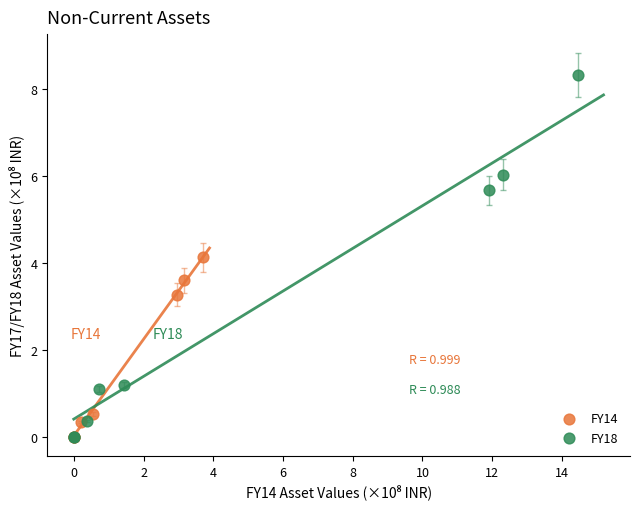

Which series reaches the maximum Y coordinate?

FY18